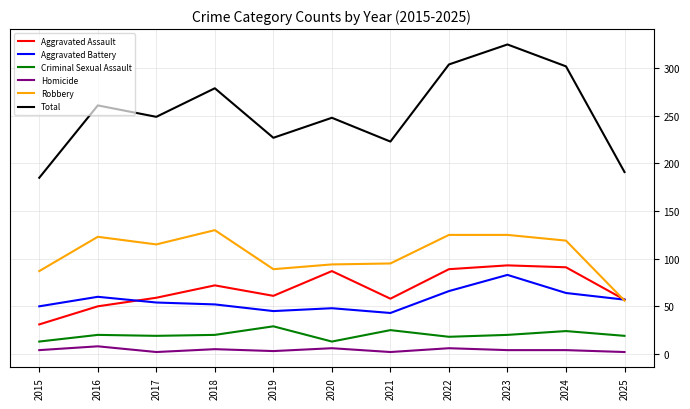

Is the value of Aggravated Battery at 2020 greater than the value of Robbery at 2025?

No